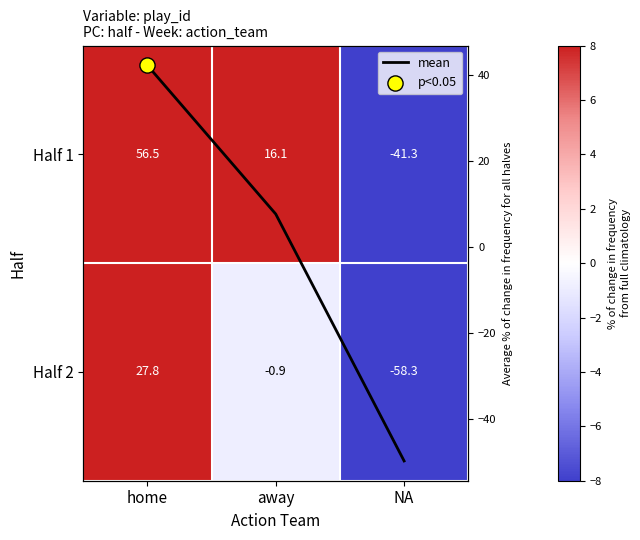

What is the minimum value shown in the chart?

-58.3